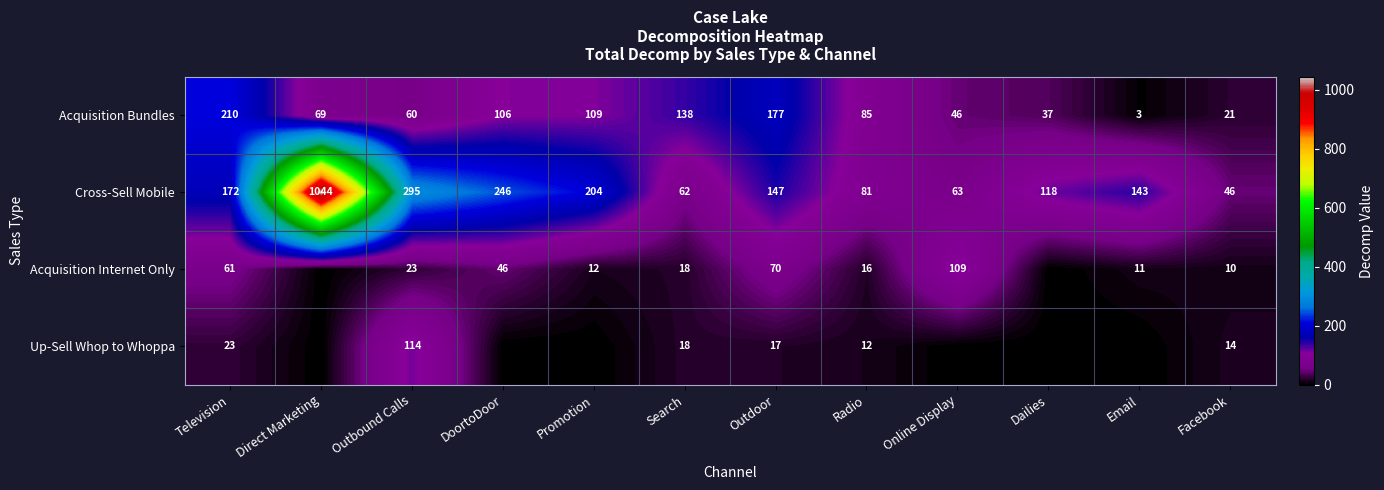

What is the spread (max minus min) of values at Outdoor?

160